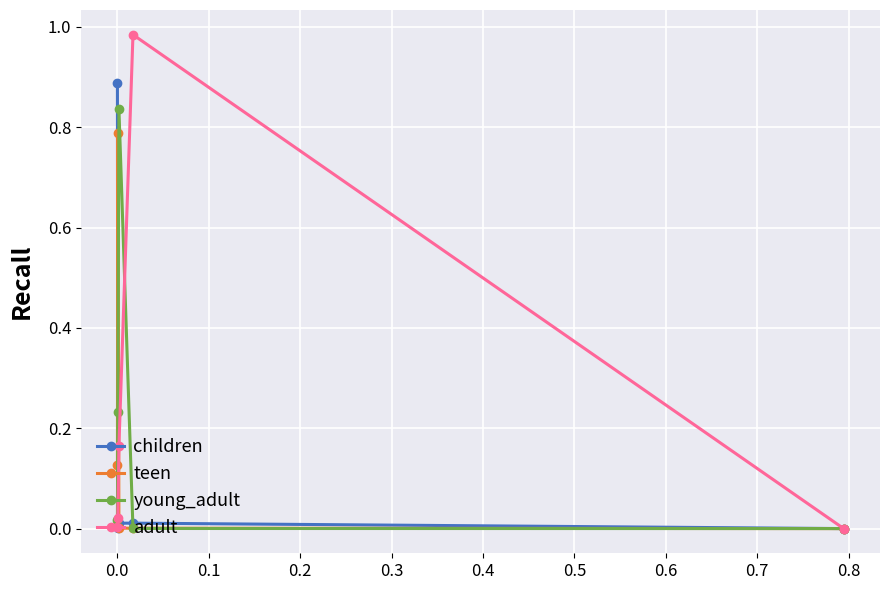

How many interior local peaks does the adult series have?

1